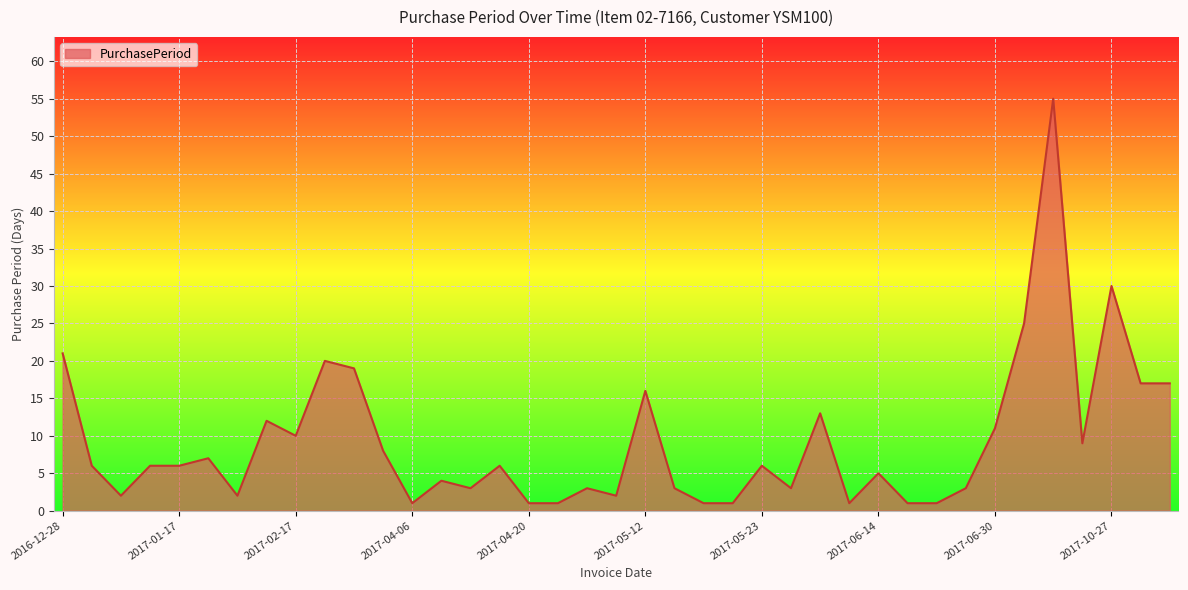

What is the greatest value displayed?

55